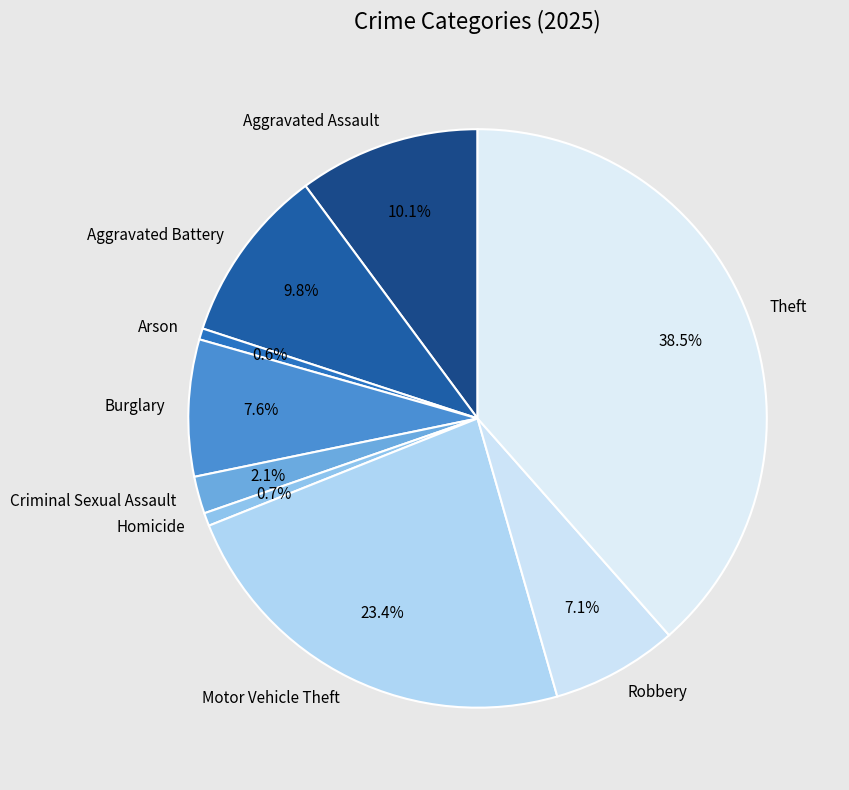

To the nearest percent, what percentage of the pie is Aggravated Battery?

10%